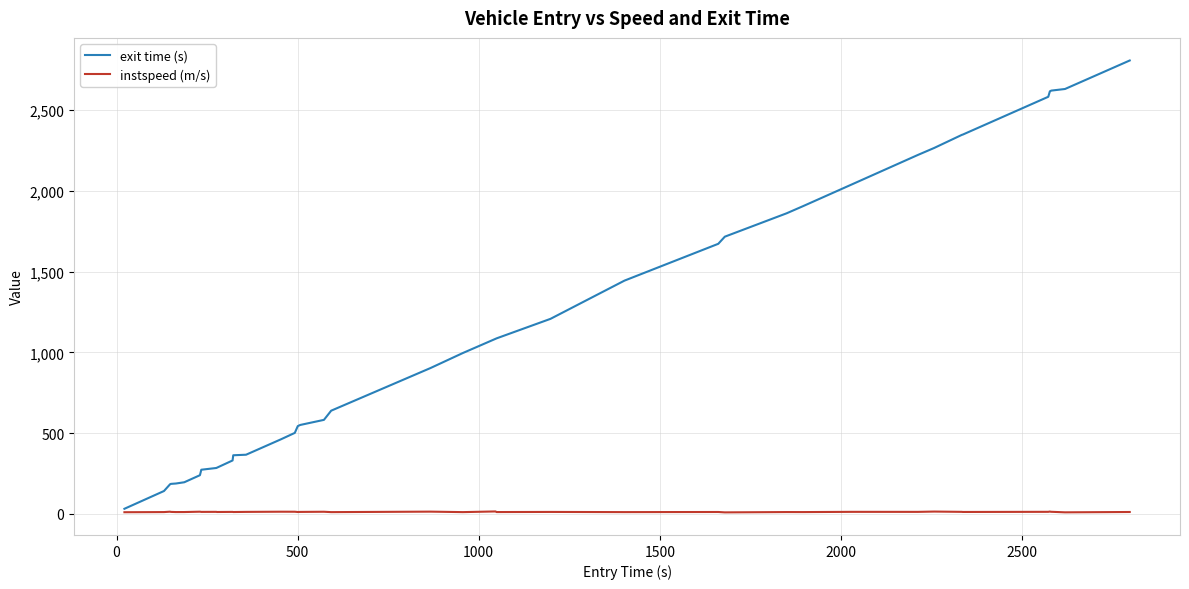

Rank the series by their maximum value, from lowest to highest.

instspeed (m/s), exit time (s)